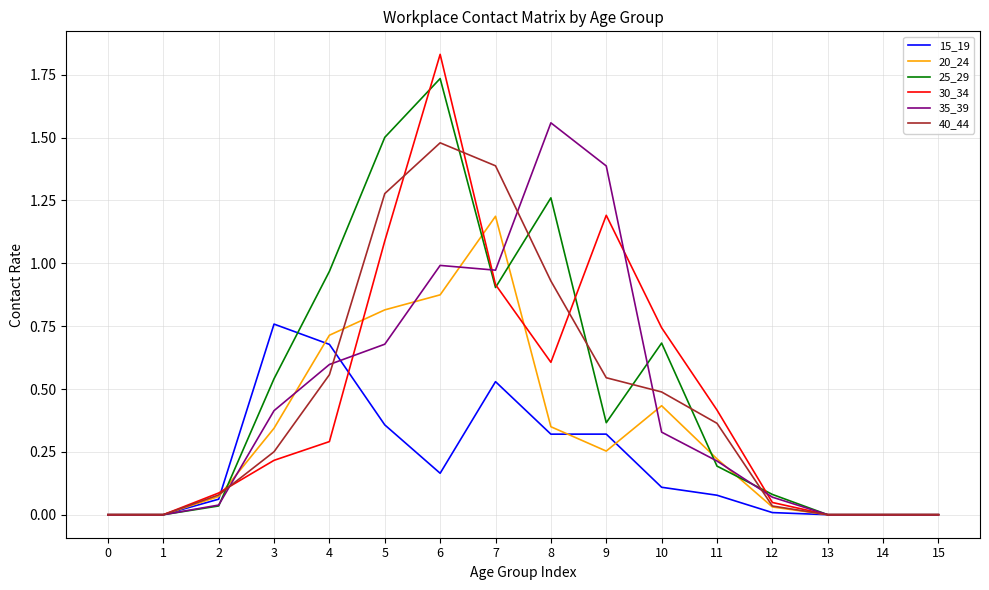

True or false: 30_34 and 35_39 cross at least once.

True